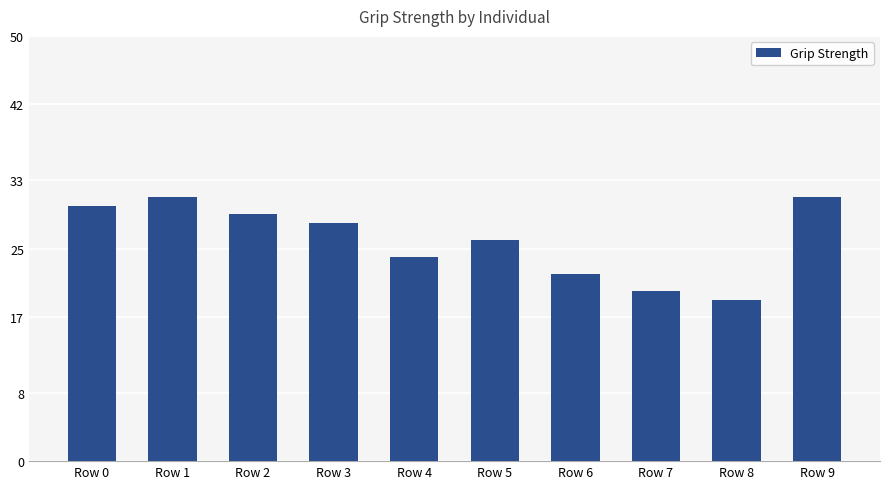

How many data points does each series have?

10